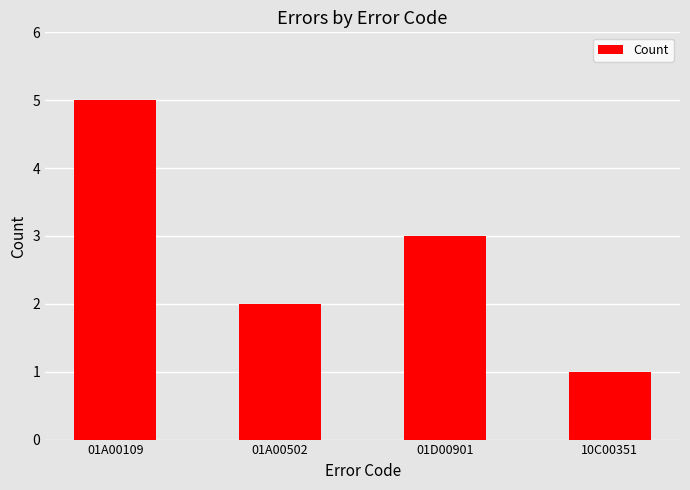

Which label corresponds to the smallest value in the chart?

10C00351